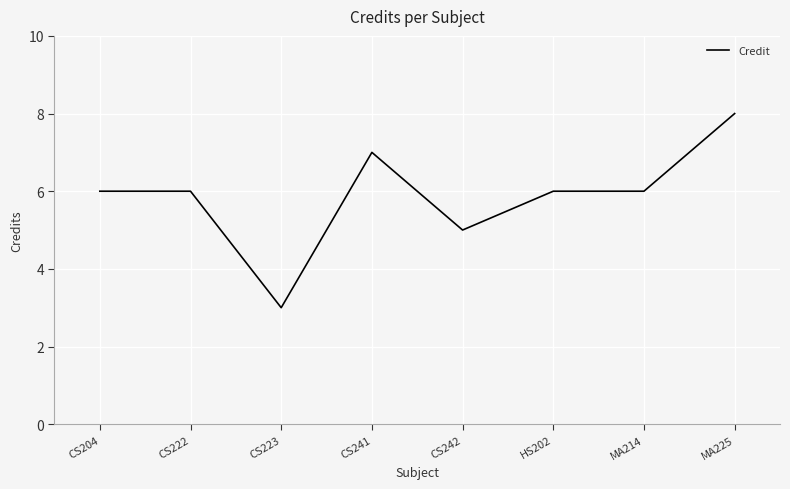

True or false: the data has more than 0 interior local peaks.

True